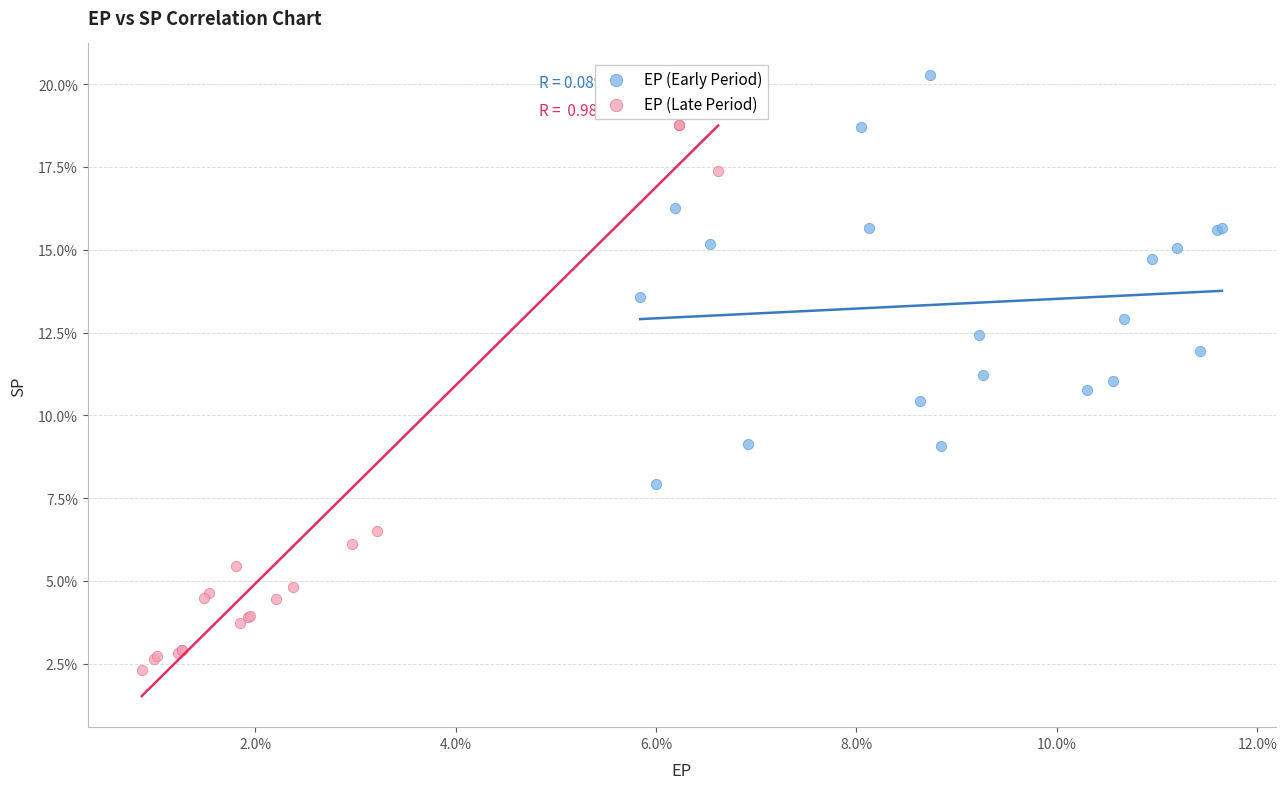

Which series contains the lowest Y value?

EP (Late Period)